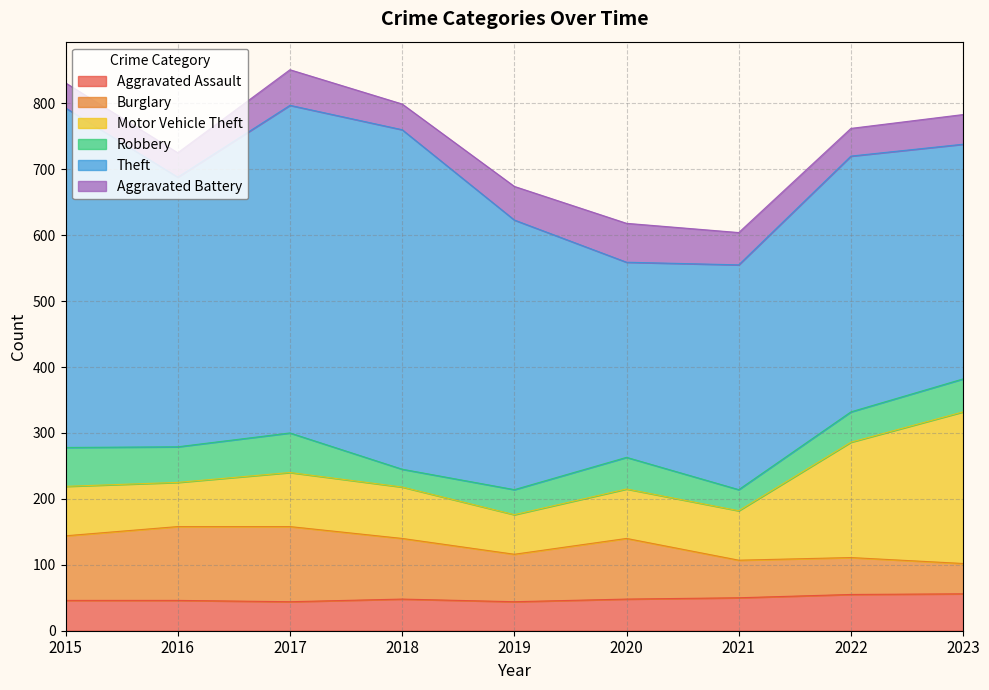

After their last crossing, which series has the higher values: Burglary or Motor Vehicle Theft?

Motor Vehicle Theft